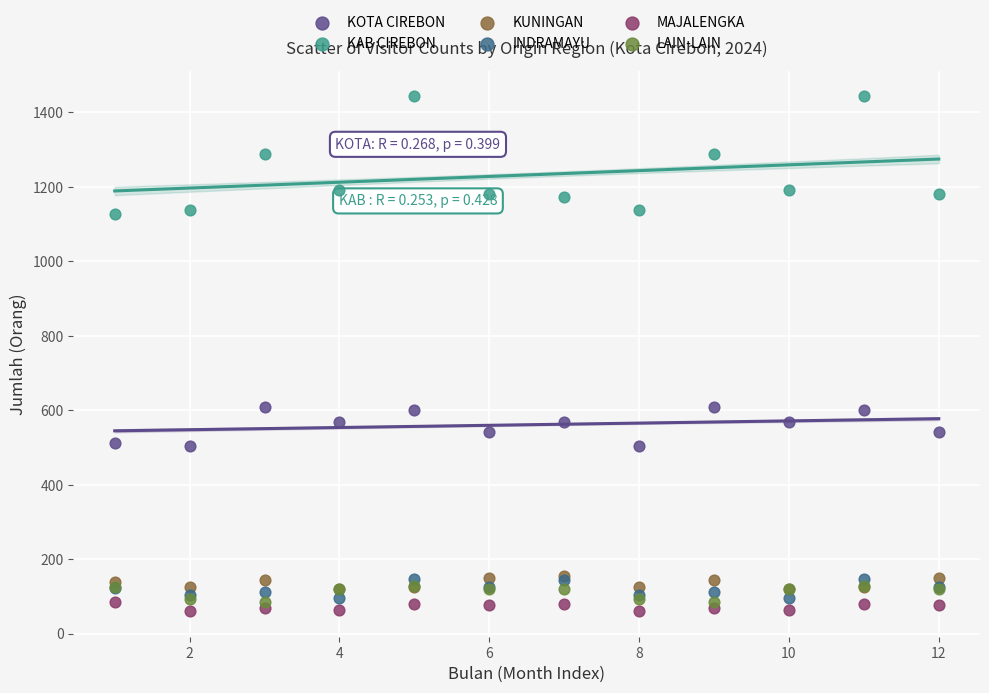

Which series has the largest Y range (max minus min)?

KAB CIREBON